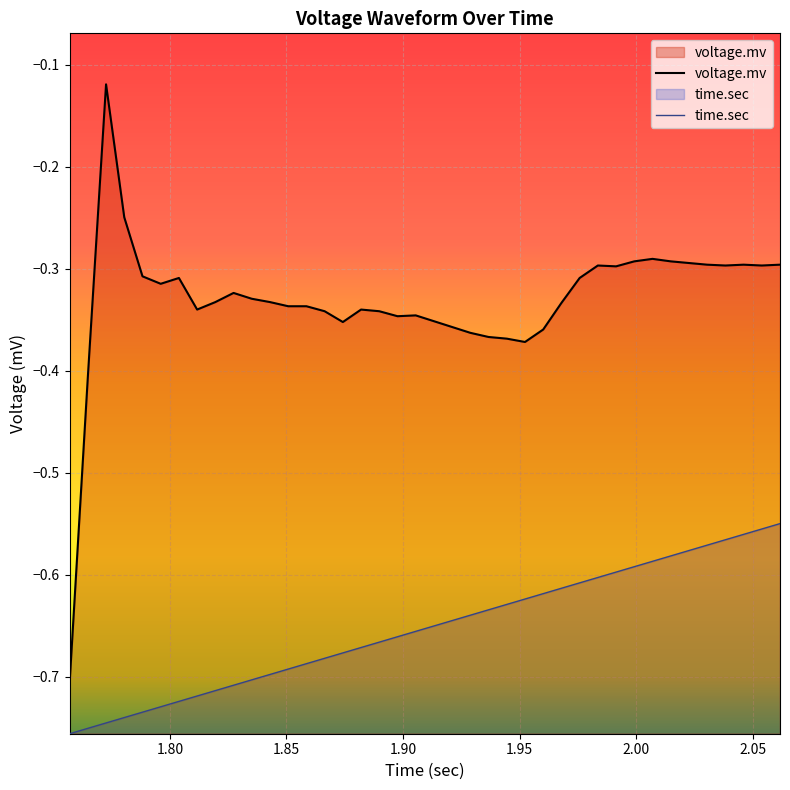

True or false: time.sec has more than 0 interior local peaks.

False